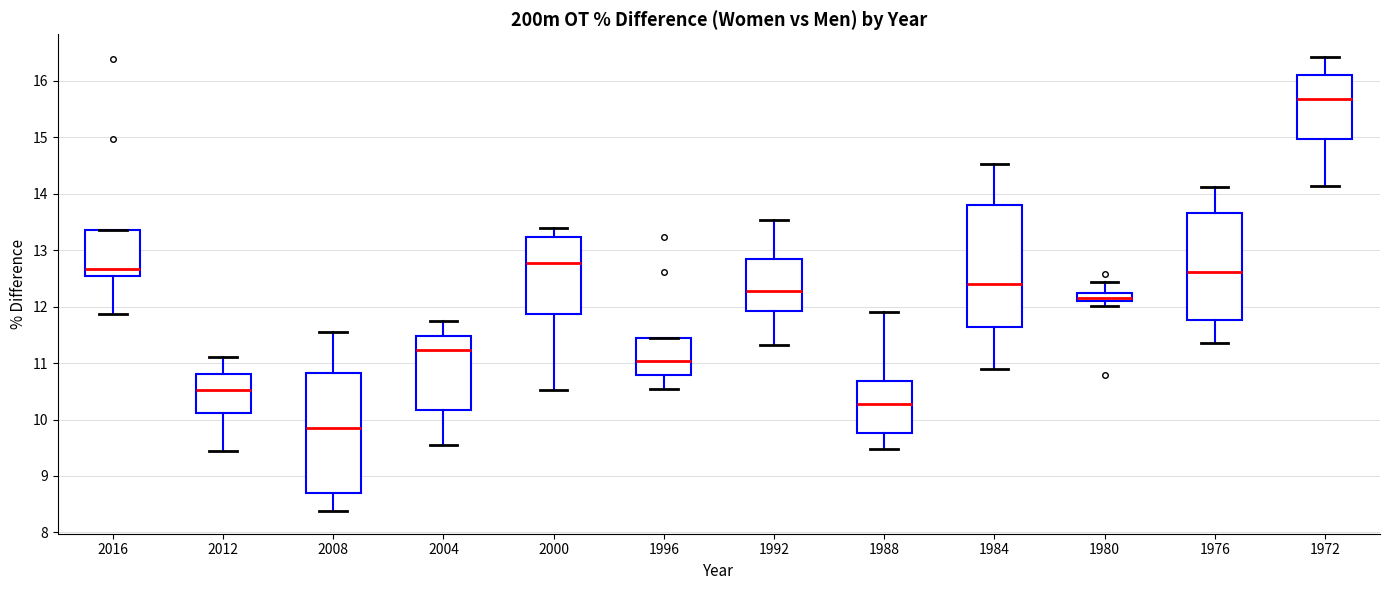

Which box's median line is the lowest?

2008